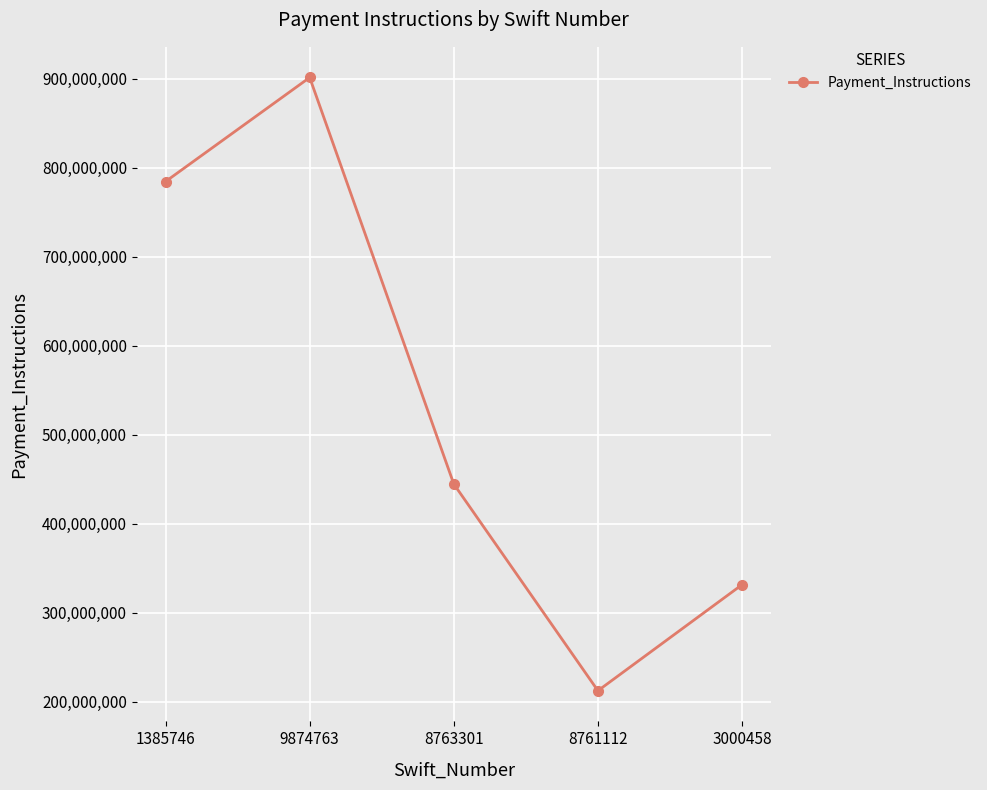

What is the sum of all values?

2673394285